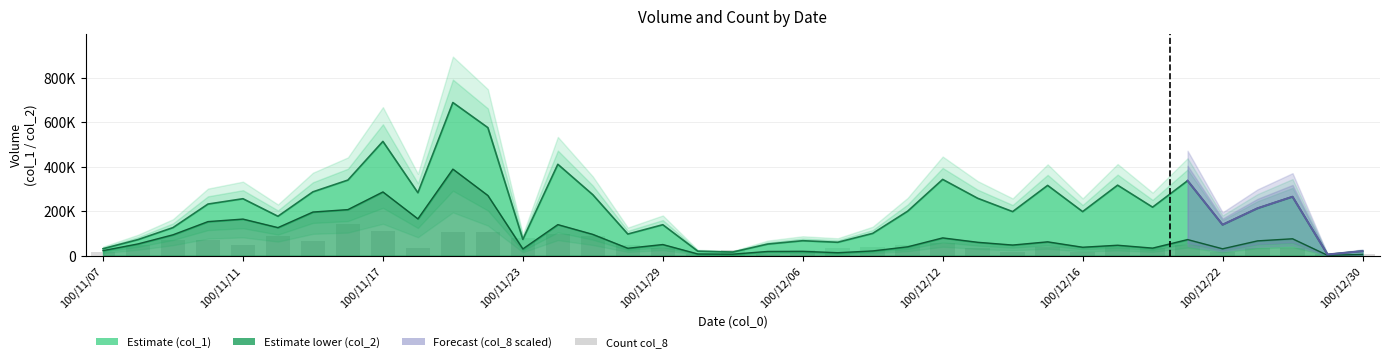

What is the ratio of the value at 19 to the value at 15?

0.2